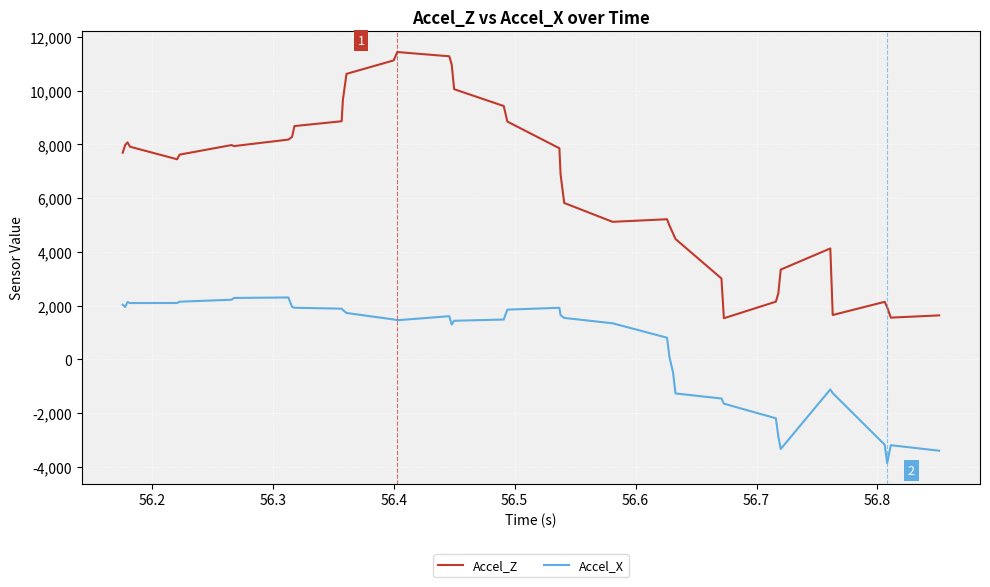

What is the average value of the Accel_X series?

425